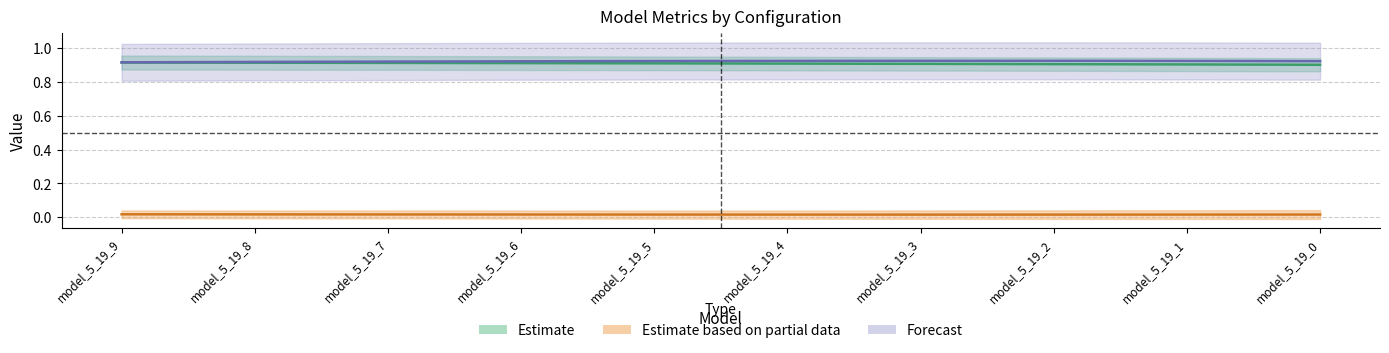

What is the total value across all series at model_5_19_2?

1.8